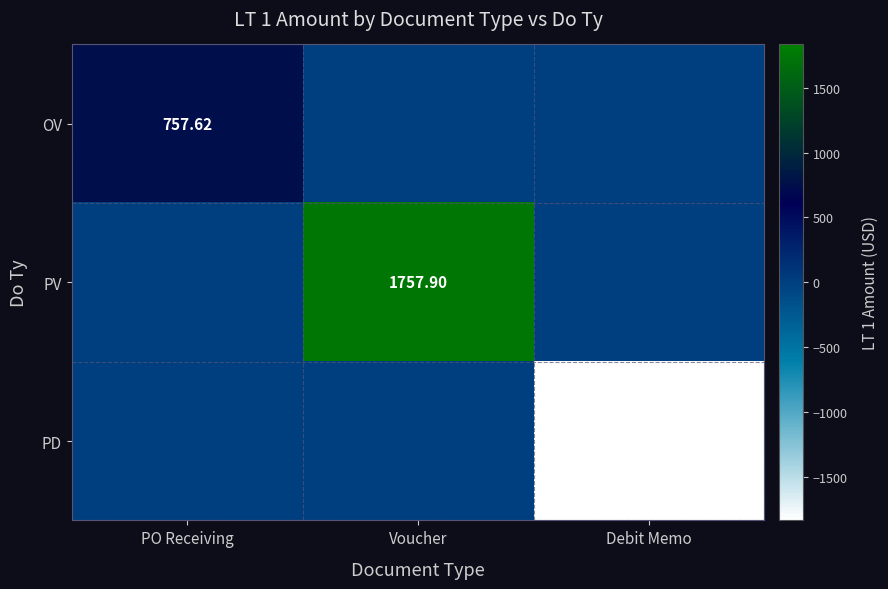

Which series has the largest total across all categories?

PV